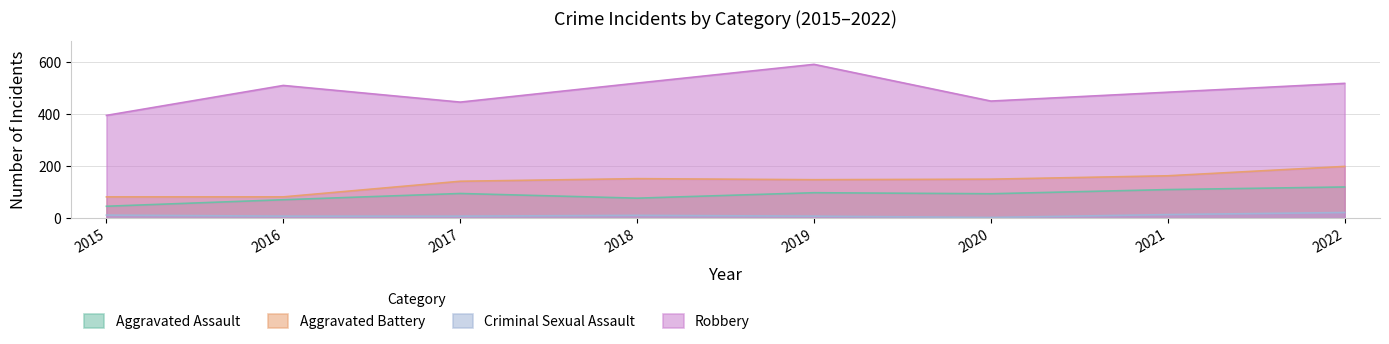

What is the difference between the maximum and second lowest values in the Aggravated Battery series?

117